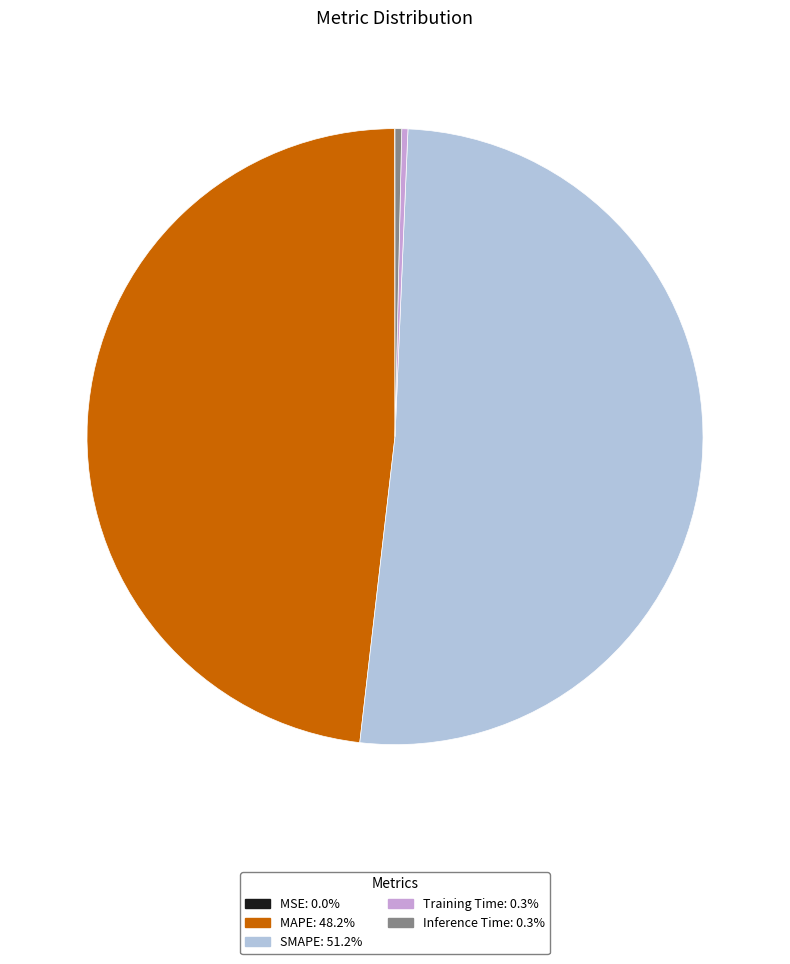

Does SMAPE represent more than half of the total?

Yes